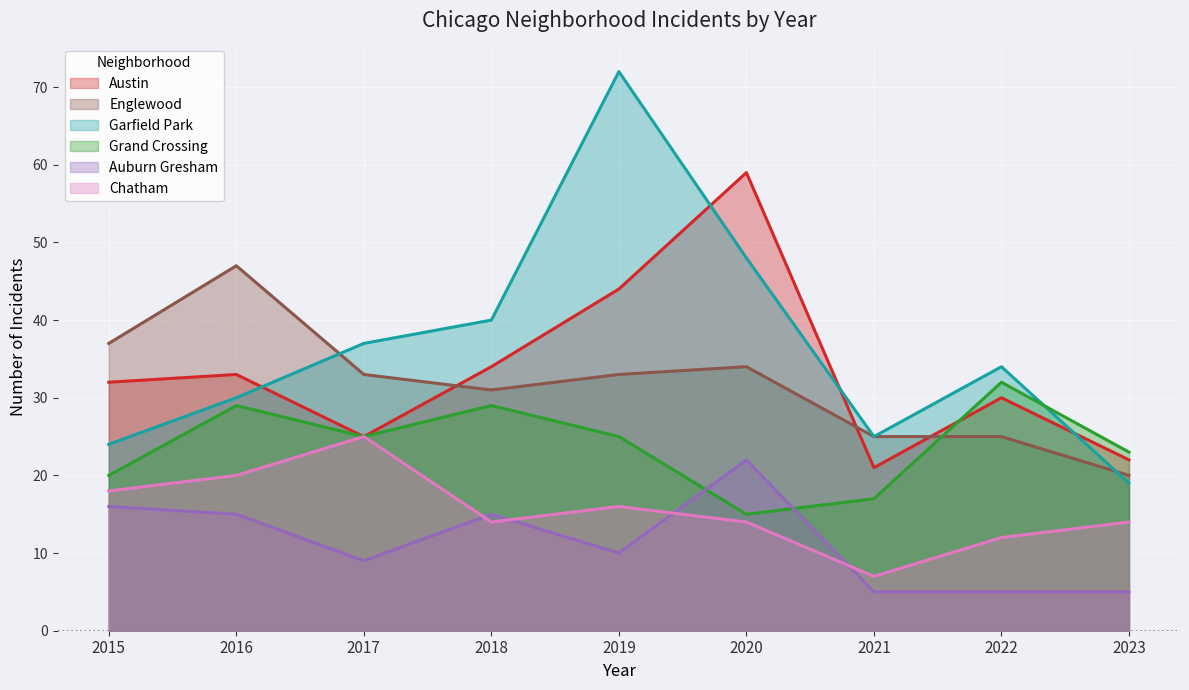

Count the number of categories in the chart.

9